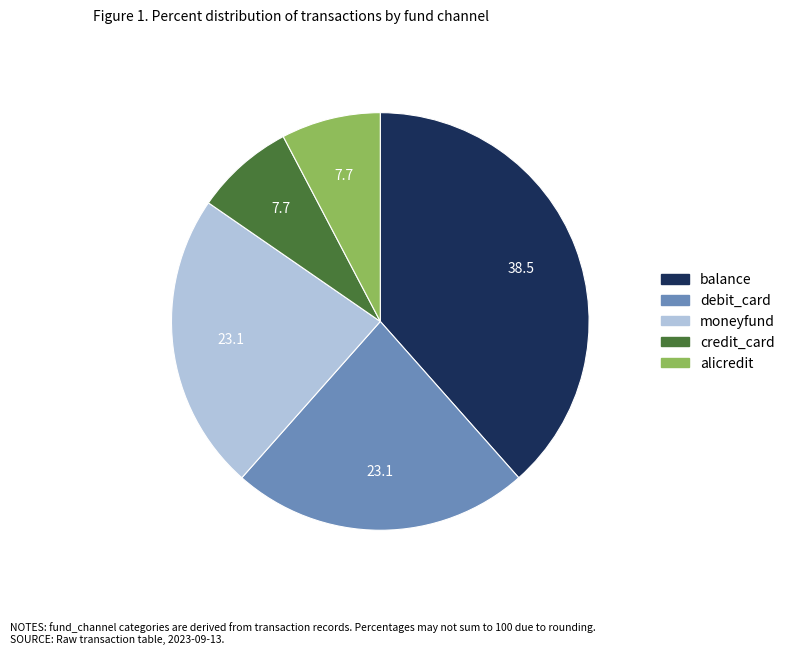

Which has a higher value, debit_card or balance?

balance